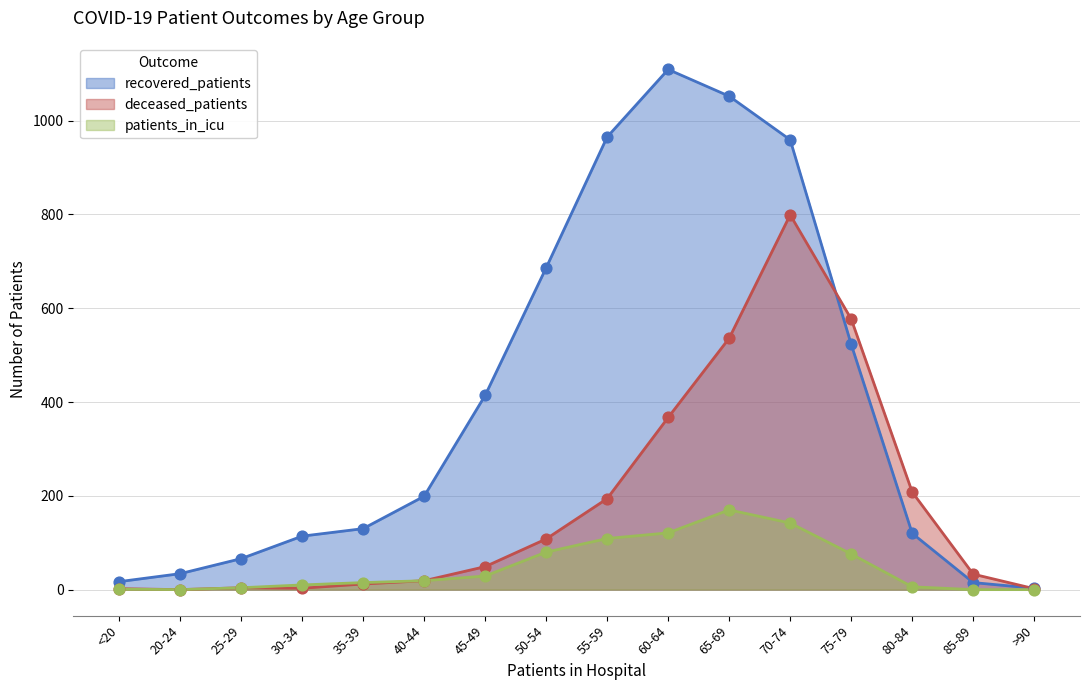

What is the total value across all series at >90?

5